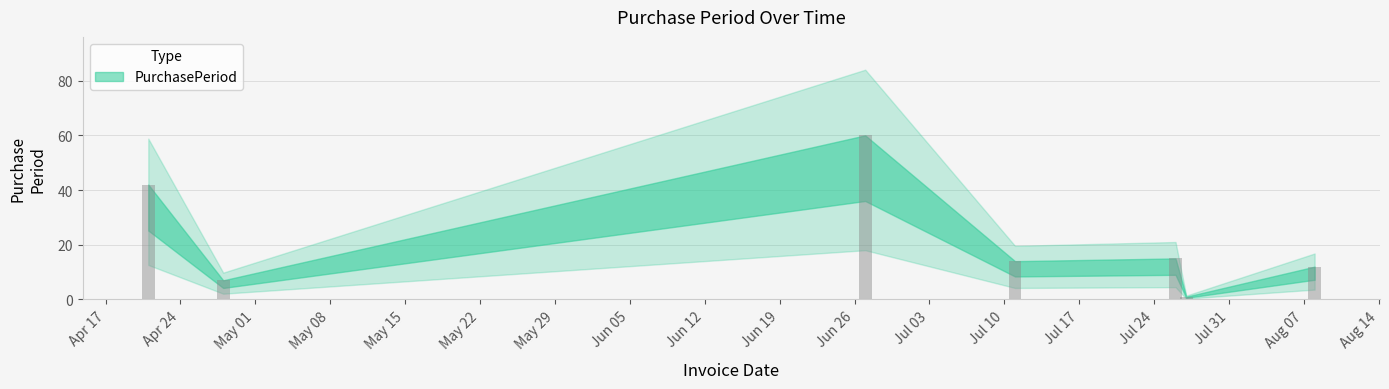

The value at 2017-04-28 is 7. True or false?

True